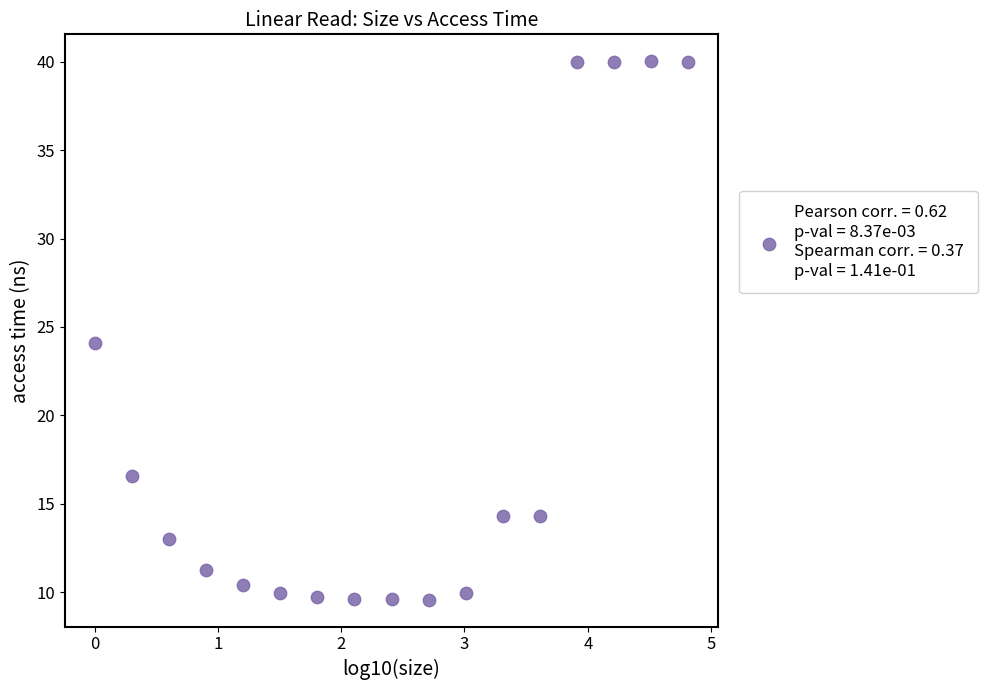

What is the range of Y values (max minus min)?

30.5